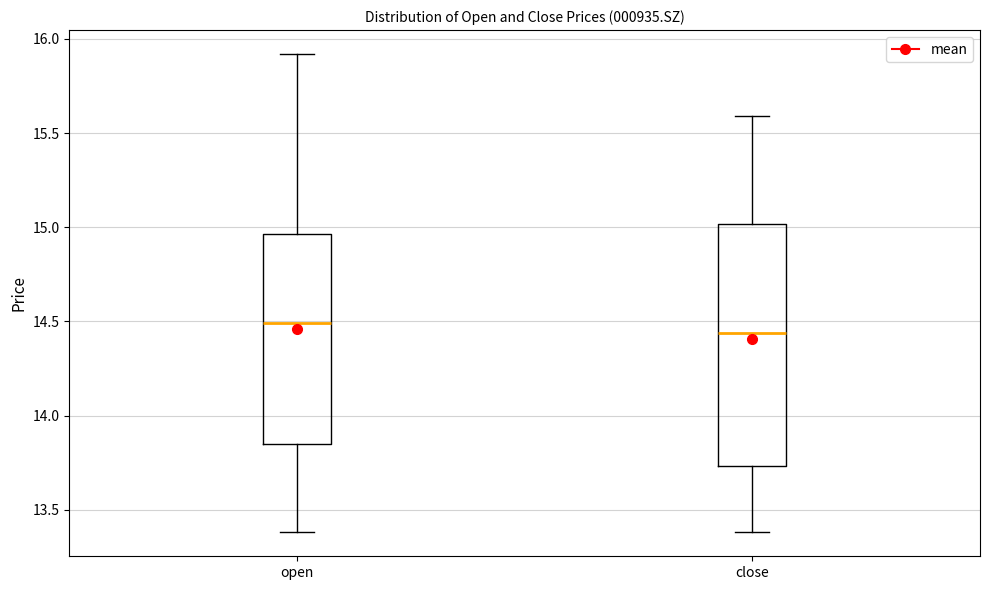

Where does the upper whisker of the box for close end on the y-axis? The values are not printed on the chart, so give them approximately, as read against the axis.

15.60